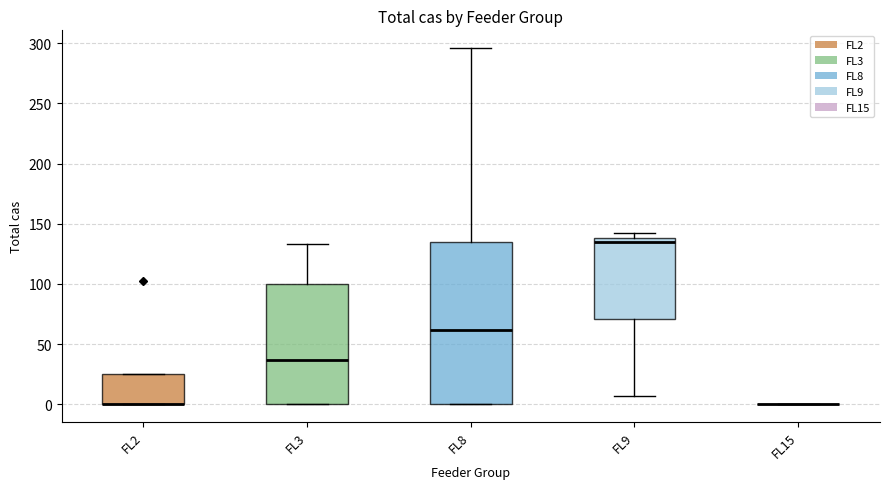

Comparing the boxes themselves (not the whiskers), which one is the tallest?

FL8